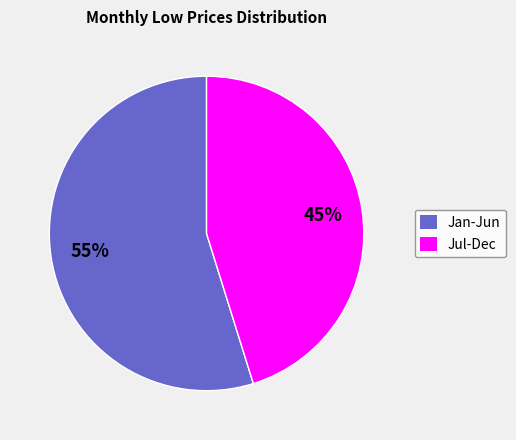

To the nearest percent, what is the difference between the largest and smallest slice percentages?

10%